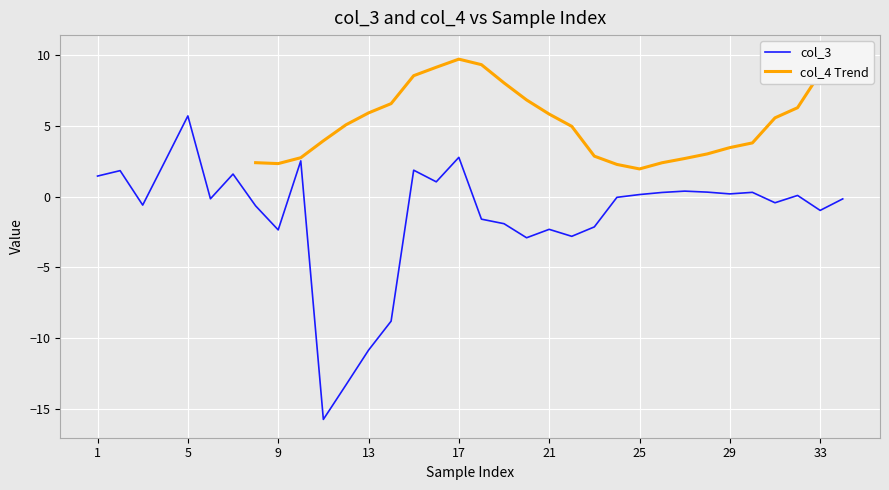

Rank the categories by value from lowest to highest.

11, 12, 13, 14, 20, 22, 9, 21, 23, 19, 18, 33, 8, 3, 31, 34, 6, 24, 32, 25, 29, 26, 30, 28, 27, 16, 1, 7, 2, 15, 10, 4, 17, 5